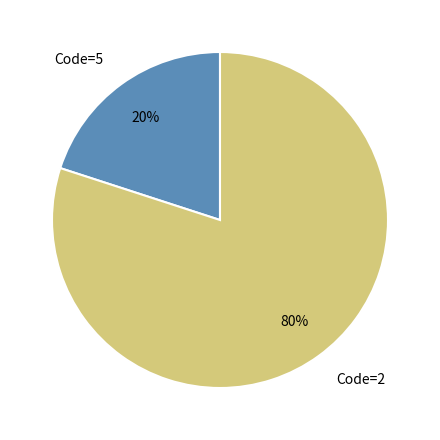

Which slice is the smallest?

Code=5